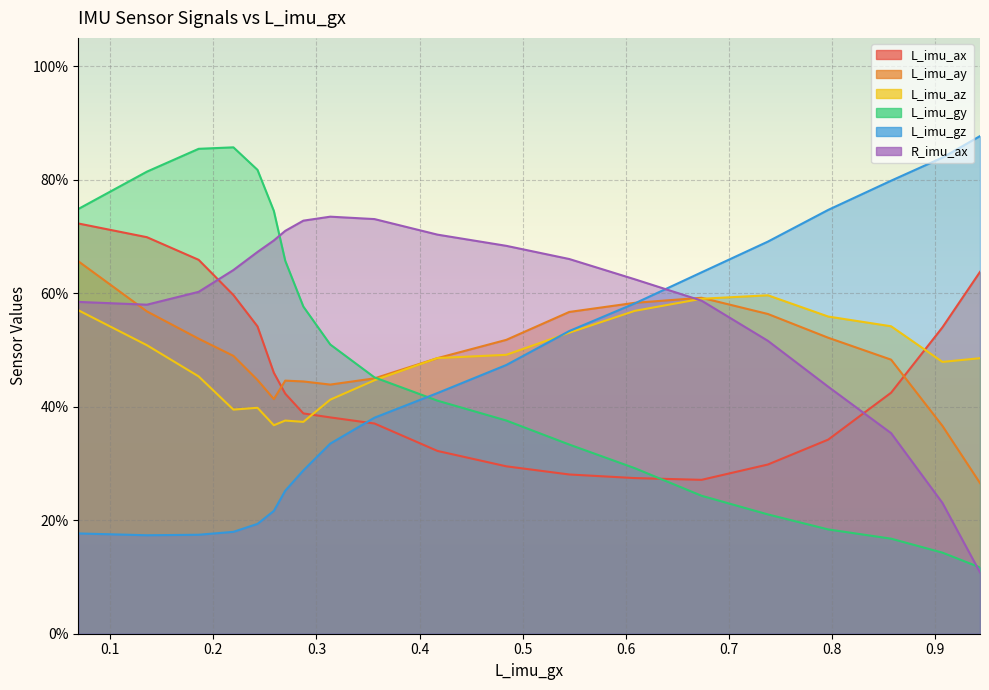

What is the value of the L_imu_ay point at the 3rd from the left?

0.5